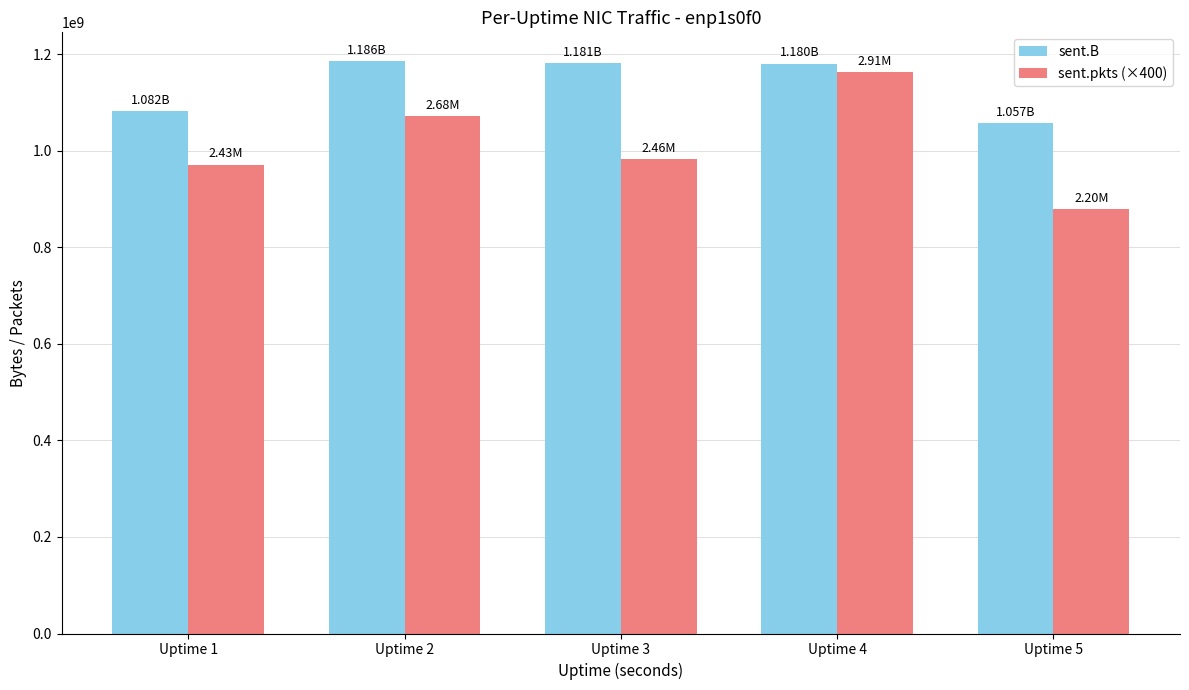

At which label is sent.pkts (×400) closest to 1020380000?

Uptime 3